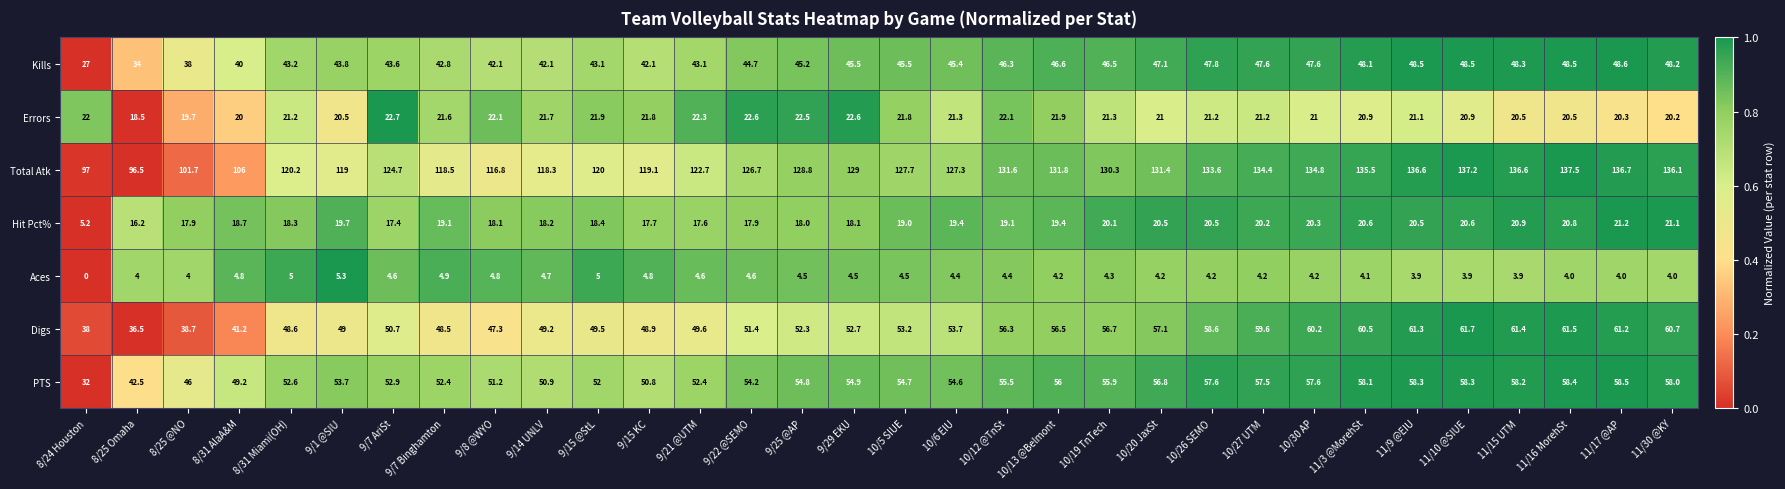

At which category is the sum across all series the highest?

11/16 MorehSt